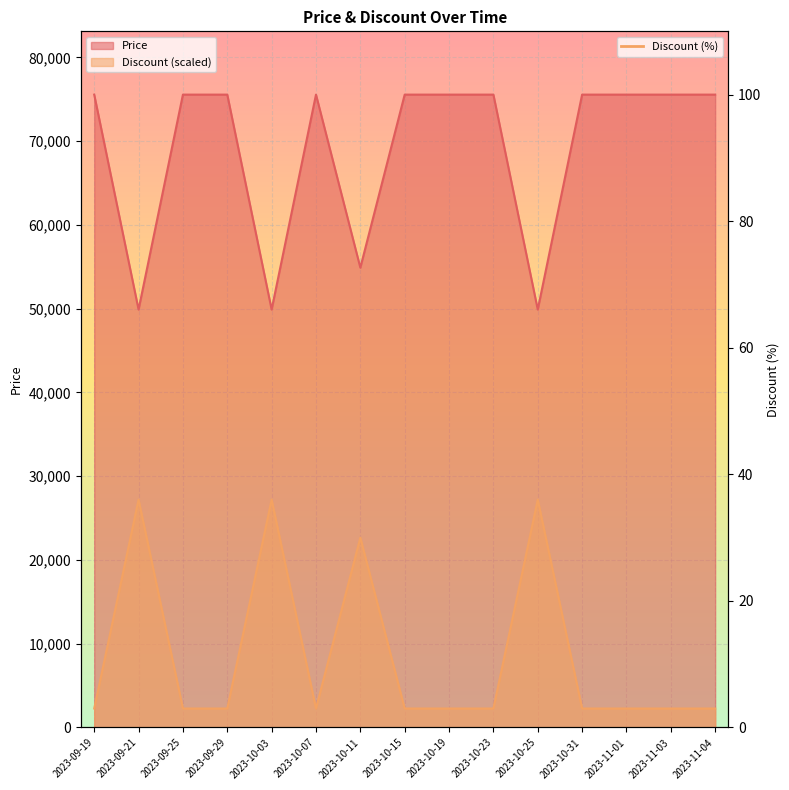

Between 2023-10-15 and 2023-10-31, which is larger?

2023-10-15